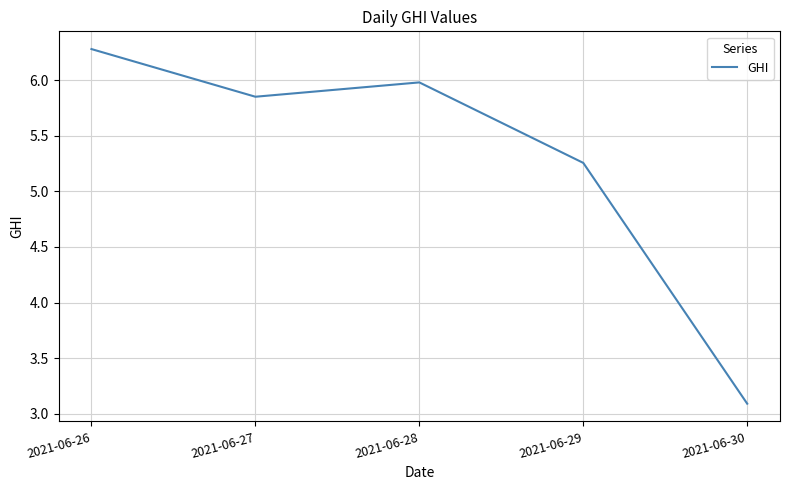

Between 2021-06-26 and 2021-06-27, which is larger?

2021-06-26